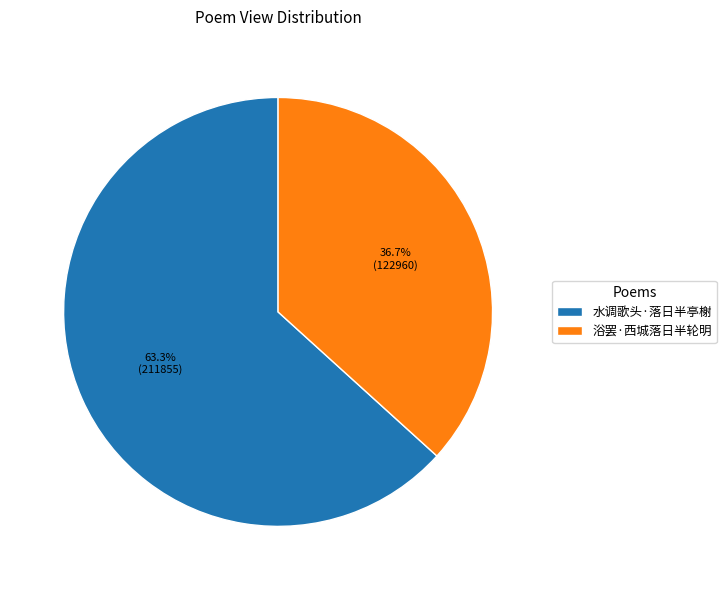

Count the number of slices in the pie.

2